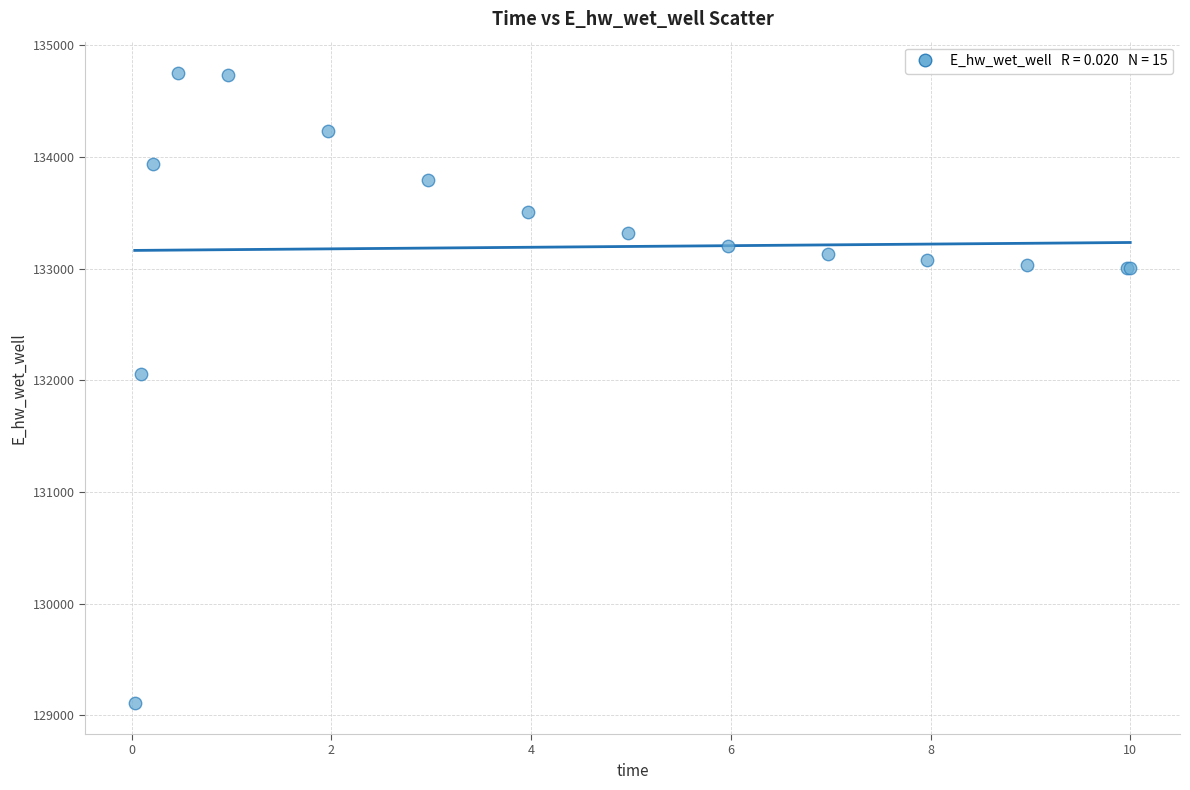

What Y value in the scatter plot is closest to 131931?

132054.7